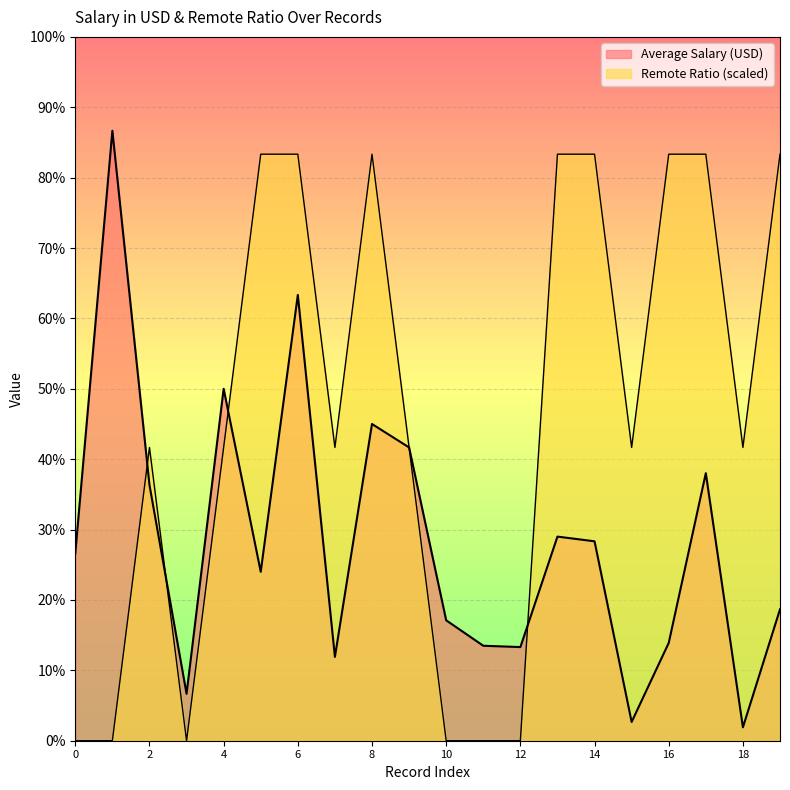

What is the sum of the Average Salary (USD) values at 5 and 0?

151833